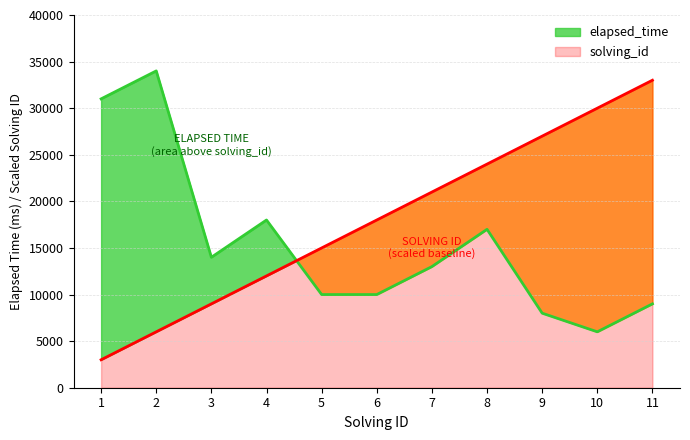

What is the maximum value shown in the chart?

34000